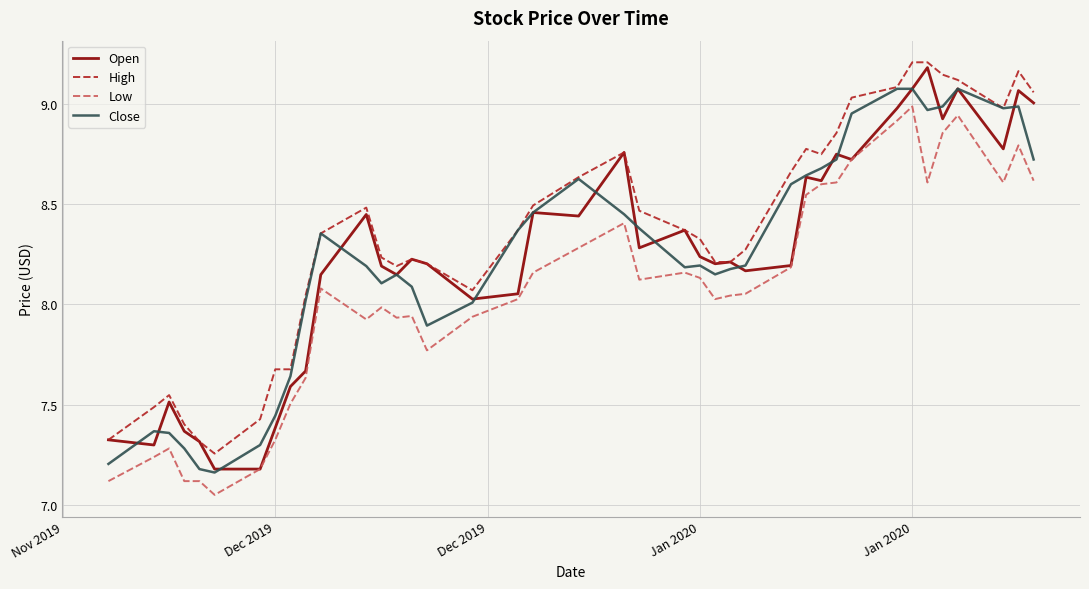

How many values in the Low series are below 8?

16